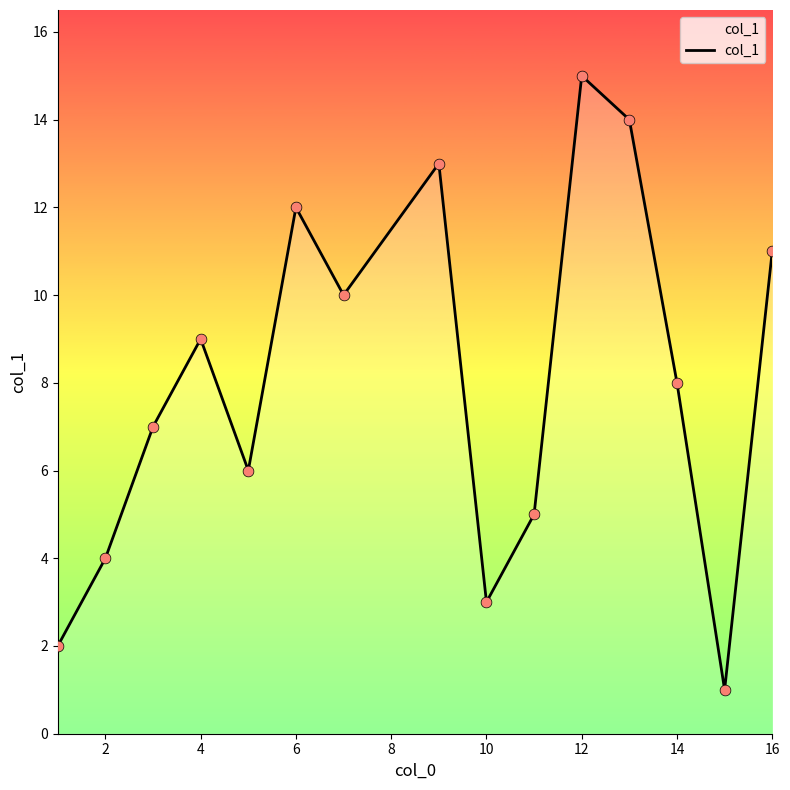

What is the maximum value shown in the chart?

15